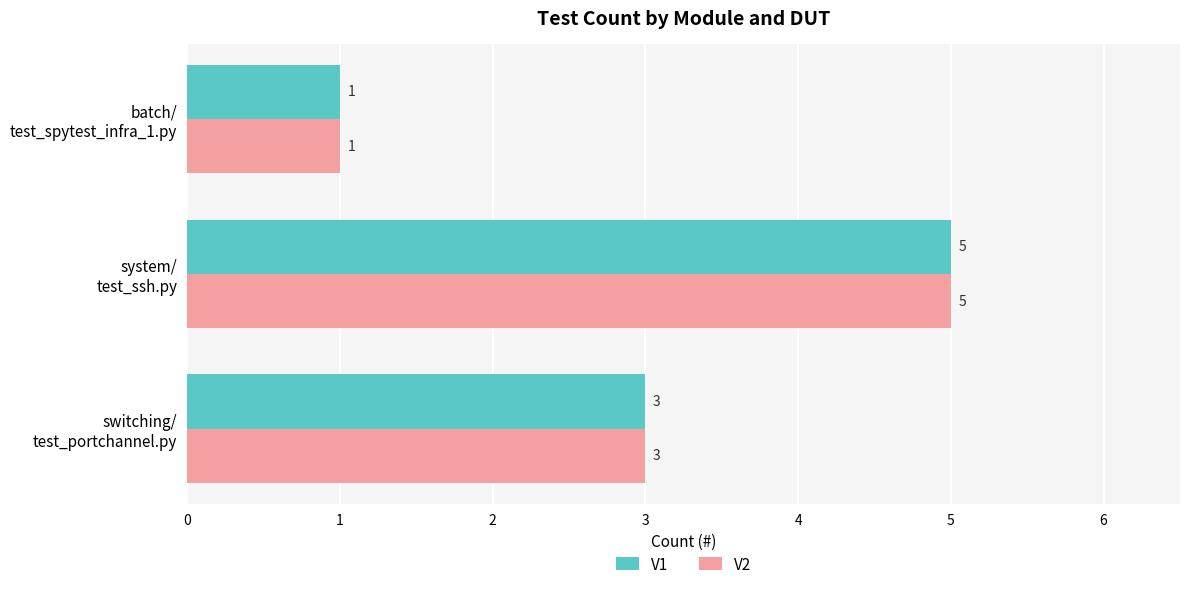

What is the average value of the V2 series?

3